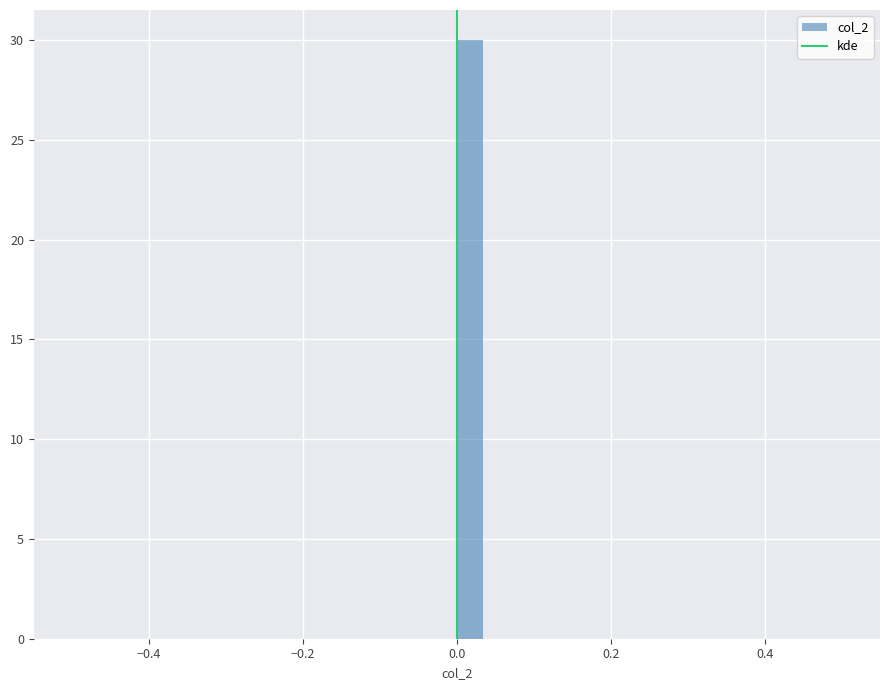

Read against the x-axis, roughly where is the centre of the tallest bar?

0.02